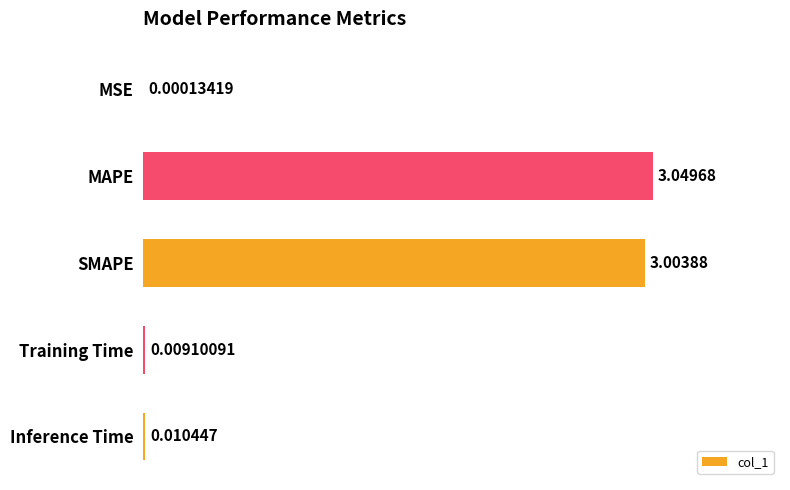

Where is the data nearest to the value 1?

Inference Time